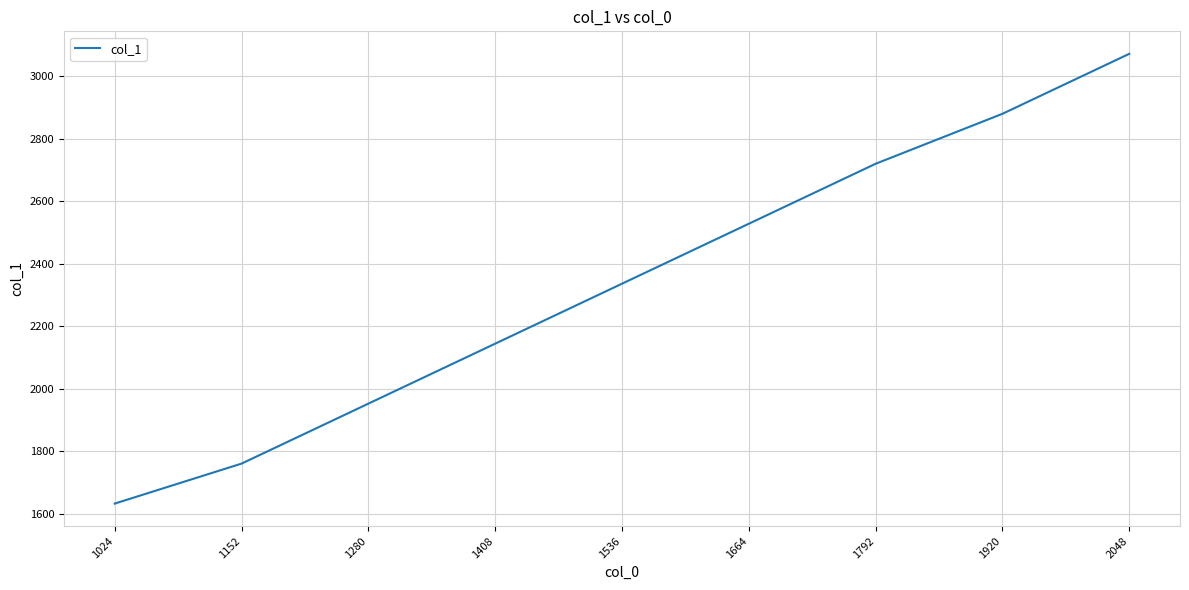

What is the approximate value at 1152?

1760